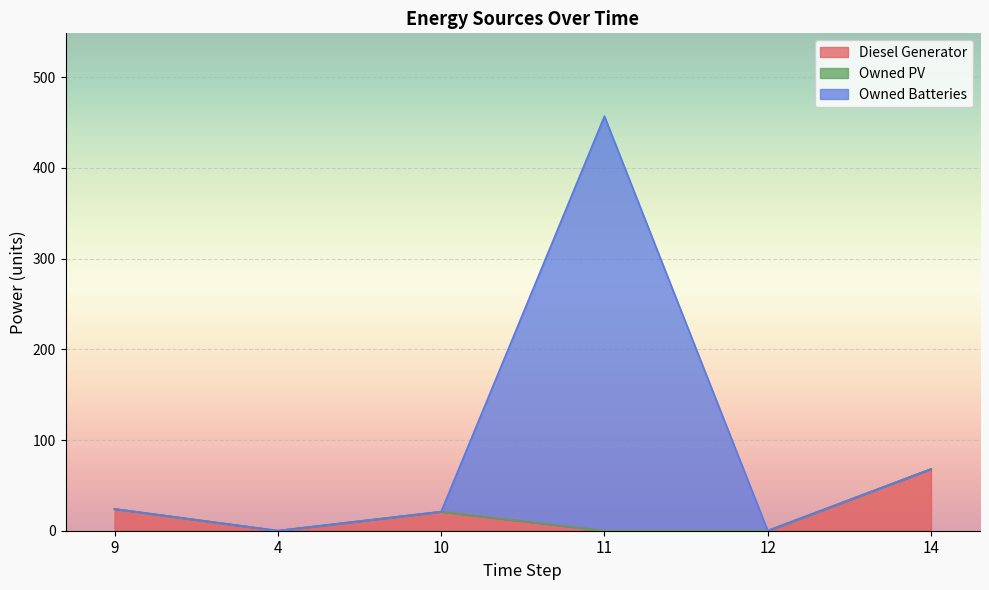

How many interior local valleys does the Diesel Generator series have?

1